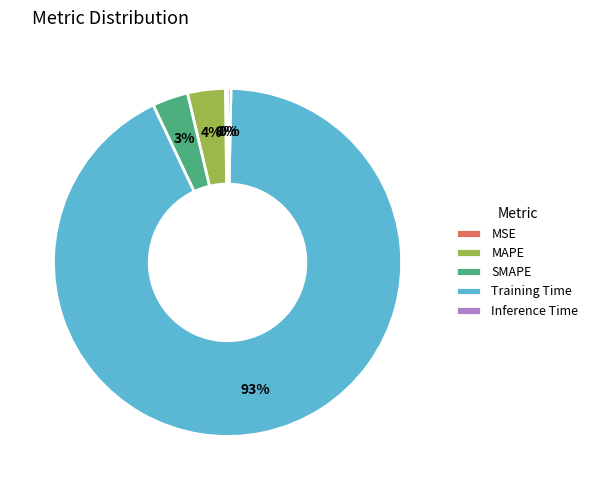

To the nearest percent, what portion does MAPE represent?

4%